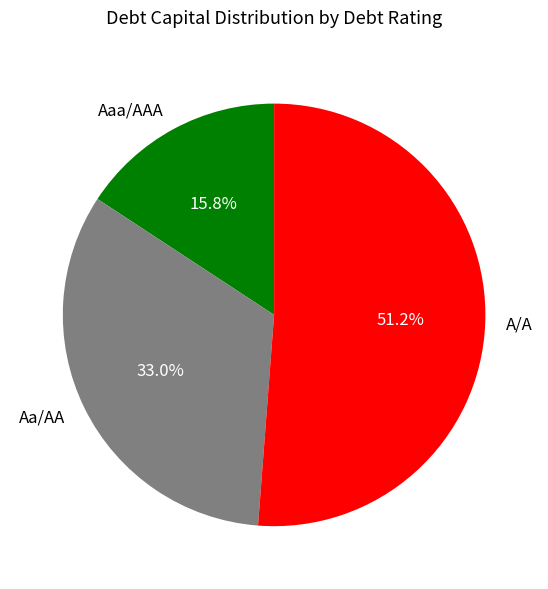

Rank the categories by value from lowest to highest.

Aaa/AAA, Aa/AA, A/A